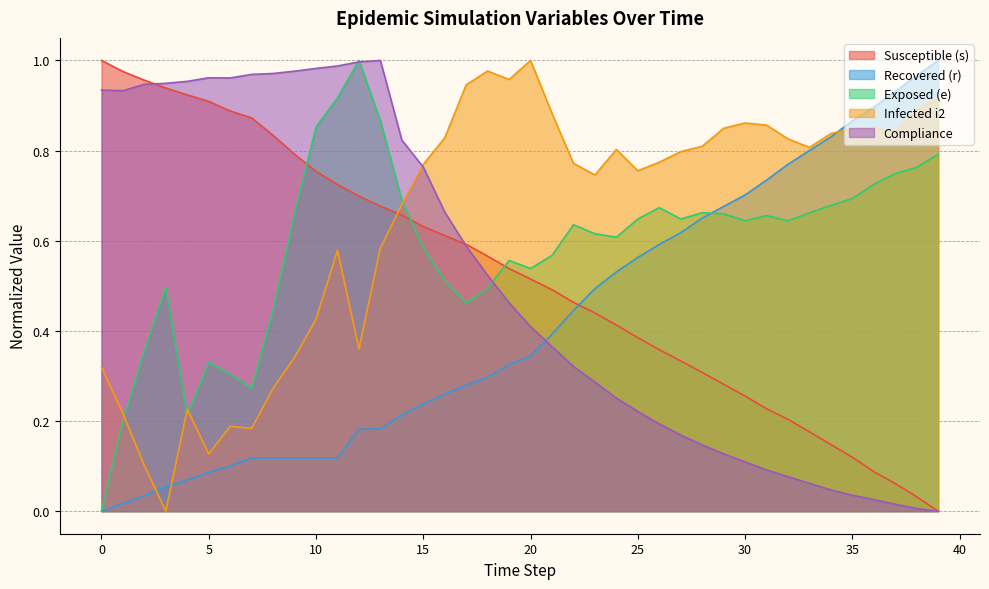

Reading left to right, extract all data points from this chart.

s: 1.0	1.0	1.0	0.9	0.9	0.9	0.9	0.9	0.8	0.8	0.8	0.7	0.7	0.7	0.7	0.6	0.6	0.6	0.6	0.5	0.5	0.5	0.5	0.4	0.4	0.4	0.4	0.3	0.3	0.3	0.3	0.2	0.2	0.2	0.1	0.1	0.1	0.1	0.0	0.0
e: 0.0	0.2	0.4	0.5	0.2	0.3	0.3	0.3	0.4	0.7	0.9	0.9	1.0	0.9	0.7	0.6	0.5	0.5	0.5	0.6	0.5	0.6	0.6	0.6	0.6	0.6	0.7	0.6	0.7	0.7	0.6	0.7	0.6	0.7	0.7	0.7	0.7	0.7	0.8	0.8
r: 0.0	0.0	0.0	0.1	0.1	0.1	0.1	0.1	0.1	0.1	0.1	0.1	0.2	0.2	0.2	0.2	0.3	0.3	0.3	0.3	0.3	0.4	0.4	0.5	0.5	0.6	0.6	0.6	0.7	0.7	0.7	0.7	0.8	0.8	0.8	0.9	0.9	0.9	1.0	1.0
i2: 0.3	0.2	0.1	0.0	0.2	0.1	0.2	0.2	0.3	0.3	0.4	0.6	0.4	0.6	0.7	0.8	0.8	0.9	1.0	1.0	1.0	0.9	0.8	0.7	0.8	0.8	0.8	0.8	0.8	0.8	0.9	0.9	0.8	0.8	0.8	0.8	0.8	0.8	0.9	0.9
compliance: 0.9	0.9	0.9	0.9	1.0	1.0	1.0	1.0	1.0	1.0	1.0	1.0	1.0	1.0	0.8	0.8	0.7	0.6	0.5	0.5	0.4	0.4	0.3	0.3	0.3	0.2	0.2	0.2	0.1	0.1	0.1	0.1	0.1	0.1	0.0	0.0	0.0	0.0	0.0	0.0